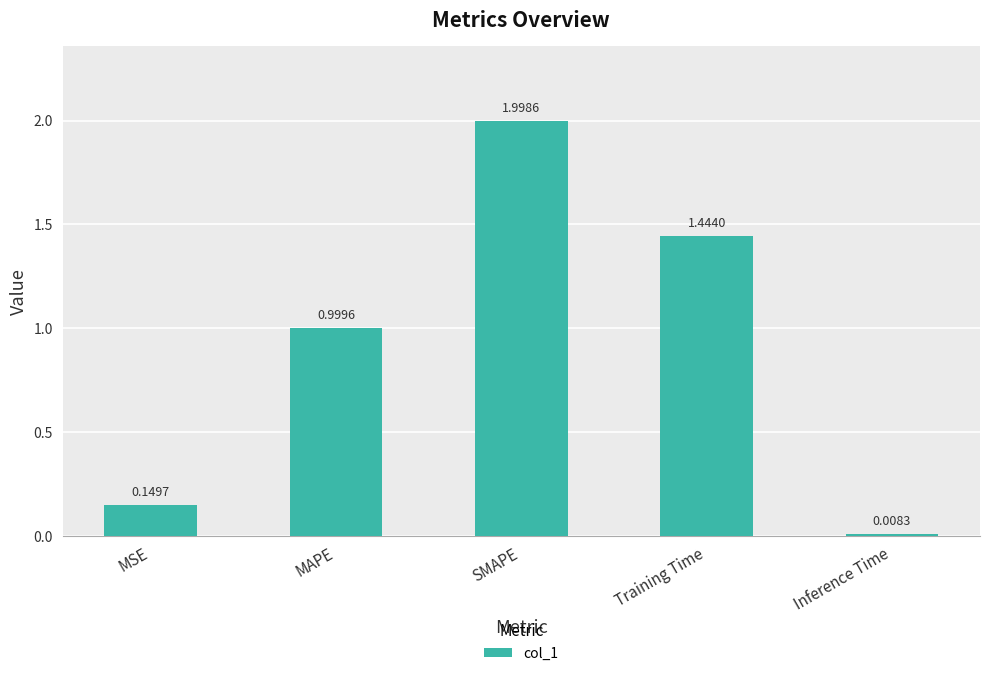

What is the change in value from MAPE to Inference Time?

-1.0